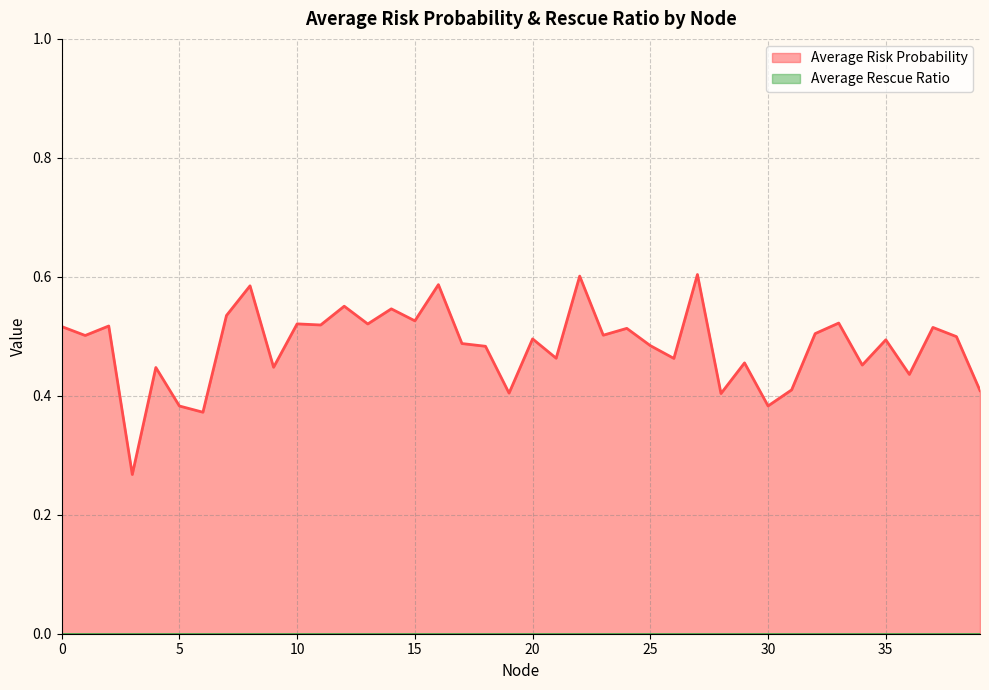

Reading left to right, extract all data points from this chart.

0.5	0.5	0.5	0.3	0.4	0.4	0.4	0.5	0.6	0.4	0.5	0.5	0.6	0.5	0.5	0.5	0.6	0.5	0.5	0.4	0.5	0.5	0.6	0.5	0.5	0.5	0.5	0.6	0.4	0.5	0.4	0.4	0.5	0.5	0.5	0.5	0.4	0.5	0.5	0.4